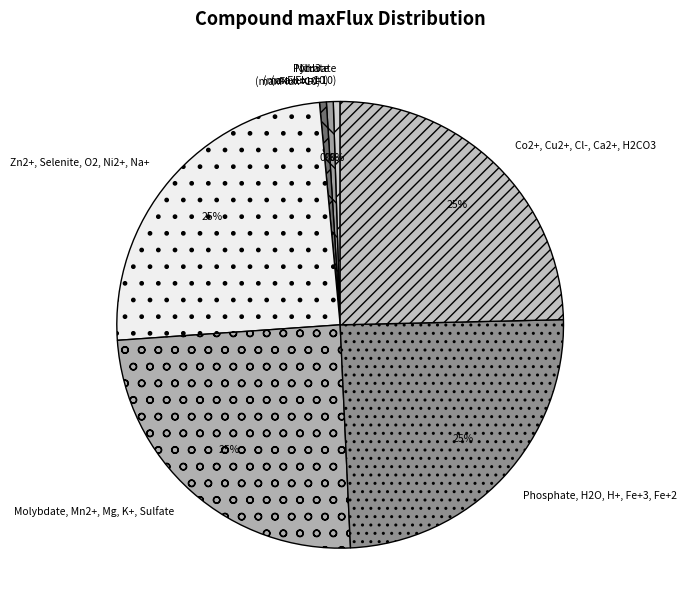

To the nearest percent, what portion does Molybdate, Mn2+, Mg, K+, Sulfate represent?

25%